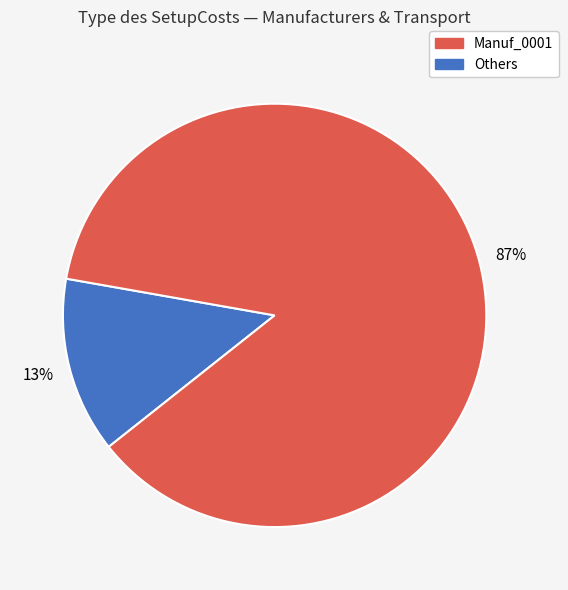

To the nearest percent, what is the average slice percentage?

50%